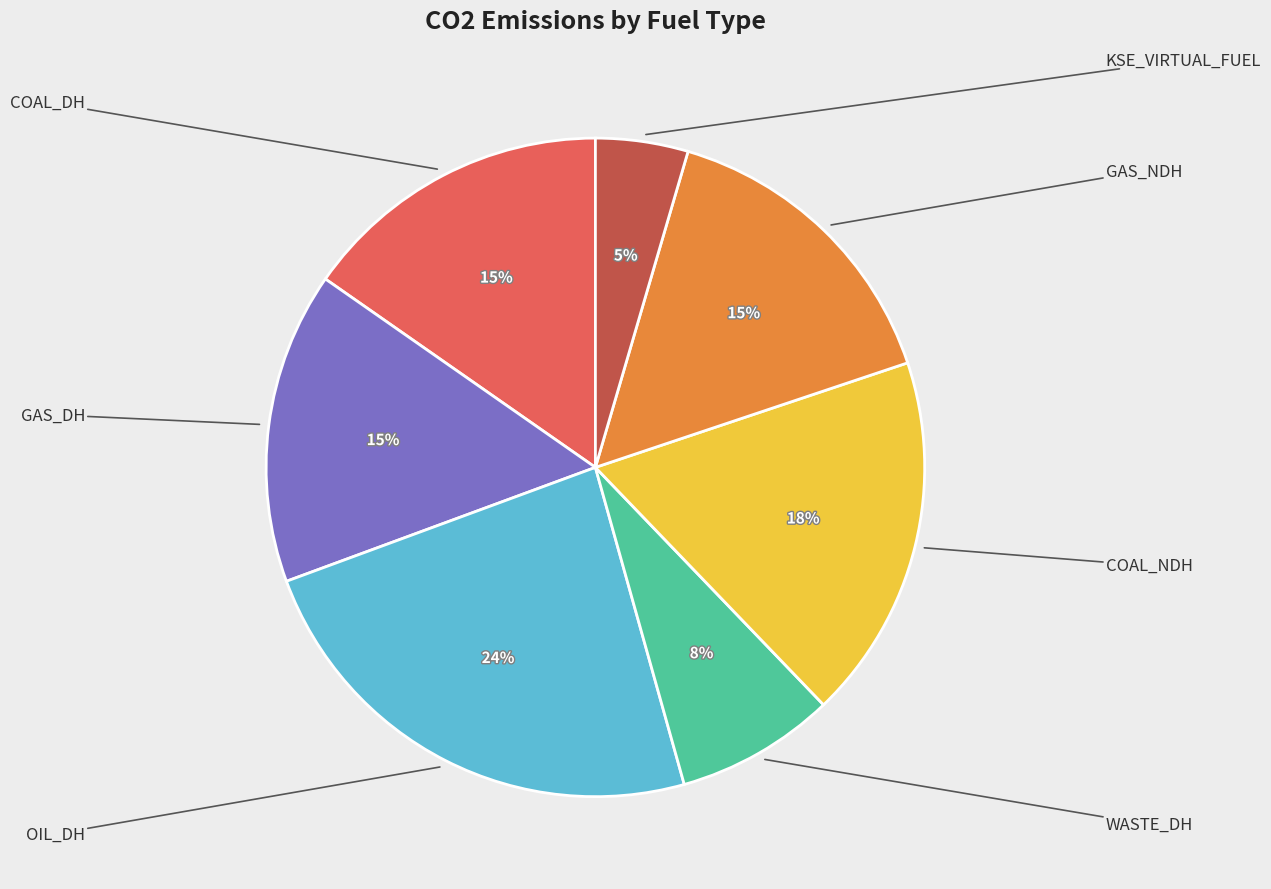

Is there any slice that represents more than half of the pie?

No